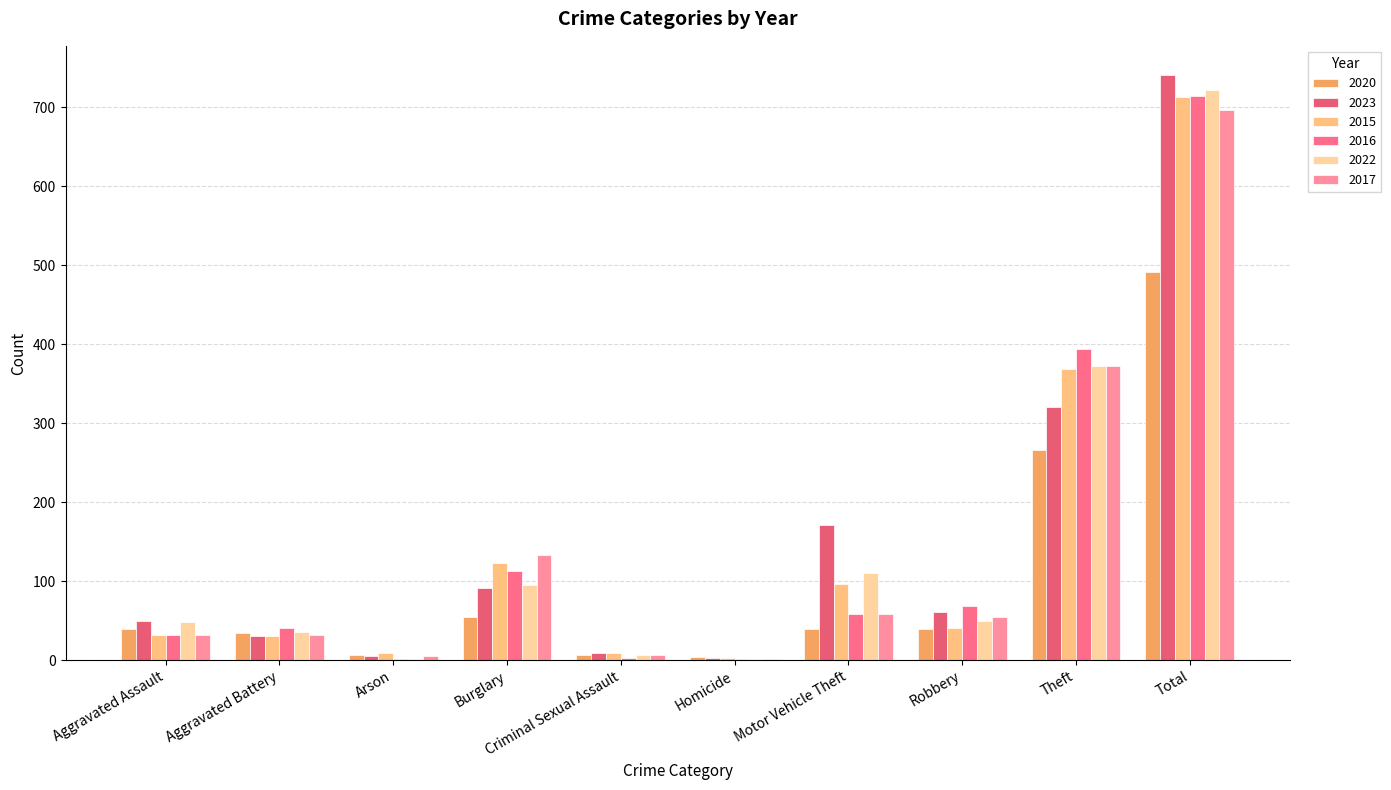

What is the value of the 2016 bar at the 1st from the left?

32